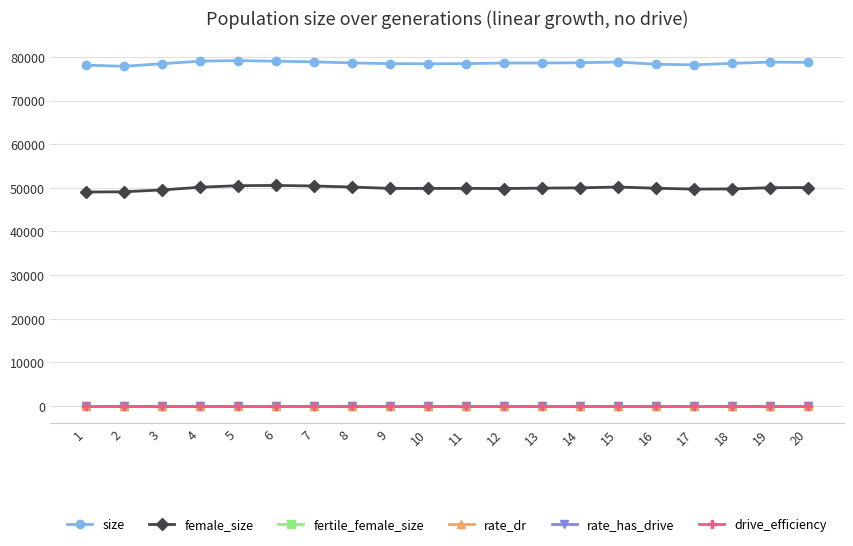

Reading left to right, extract all data points from this chart.

size: 78152	77882	78470	79054	79191	79047	78895	78655	78487	78464	78491	78633	78633	78695	78859	78349	78211	78548	78844	78779
female_size: 49047	49108	49527	50140	50504	50558	50439	50185	49883	49867	49890	49853	49944	50007	50195	49921	49718	49761	50038	50083
fertile_female_size: 1	1	1	1	1	1	1	1	1	1	1	1	1	1	1	1	1	1	1	1
rate_dr: 0	0	0	0	0	0	0	0	0	0	0	0	0	0	0	0	0	0	0	0
rate_has_drive: 0	0	0	0	0	0	0	0	0	0	0	0	0	0	0	0	0	0	0	0
drive_efficiency: 0	0	0	0	0	0	0	0	0	0	0	0	0	0	0	0	0	0	0	0